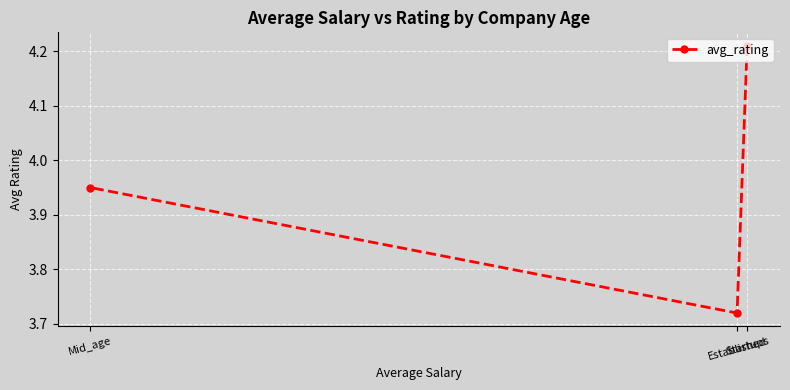

What is the change in value from Established to Mid_age?

+0.2